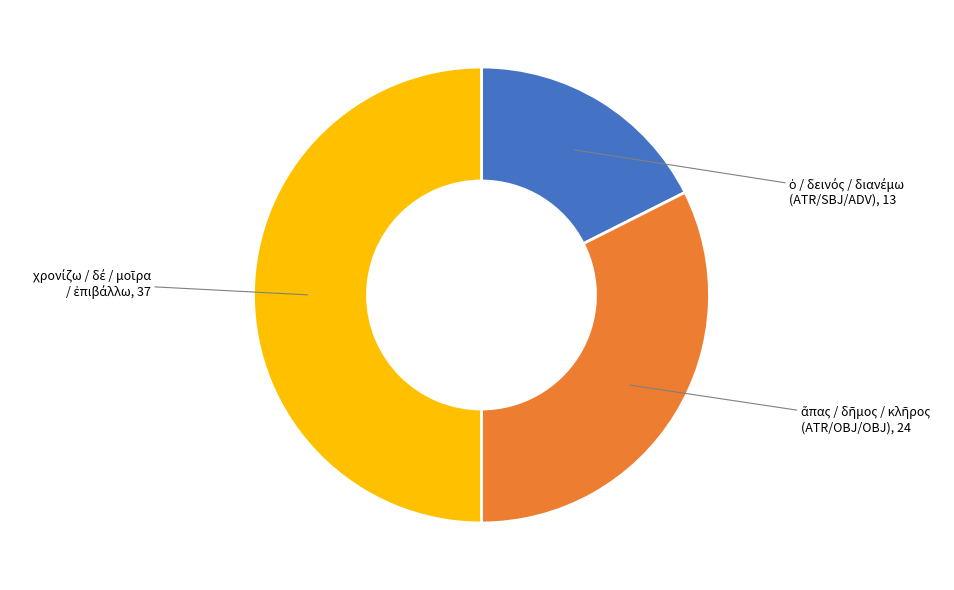

Count the number of slices in the pie.

3